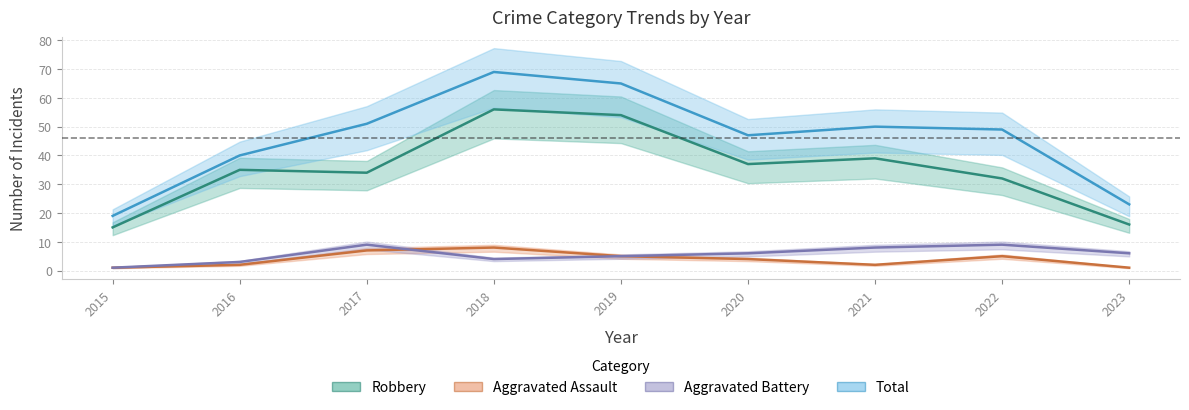

How many data points in Total are above 49?

4